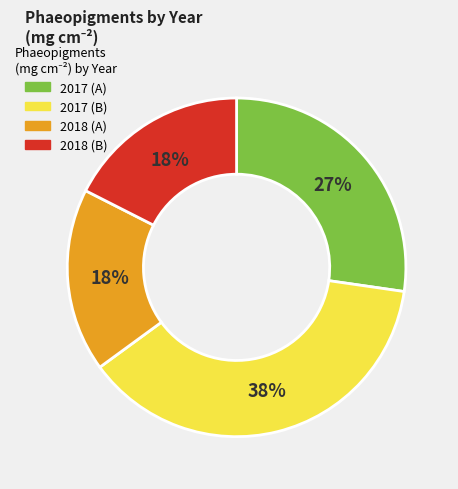

Is there a majority slice in this chart?

No